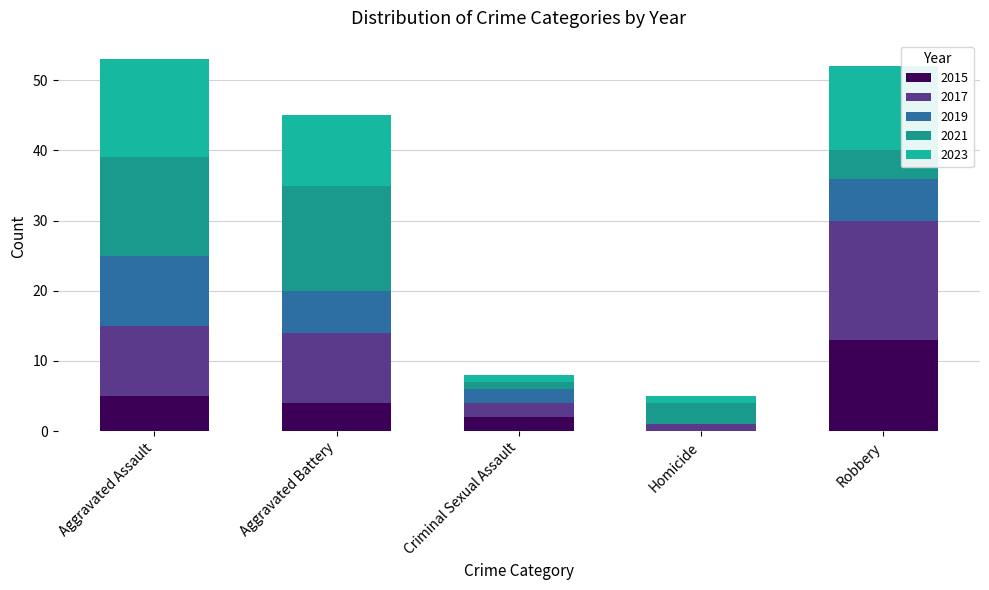

What are all the series names shown in the legend?

2015, 2017, 2019, 2021, 2023